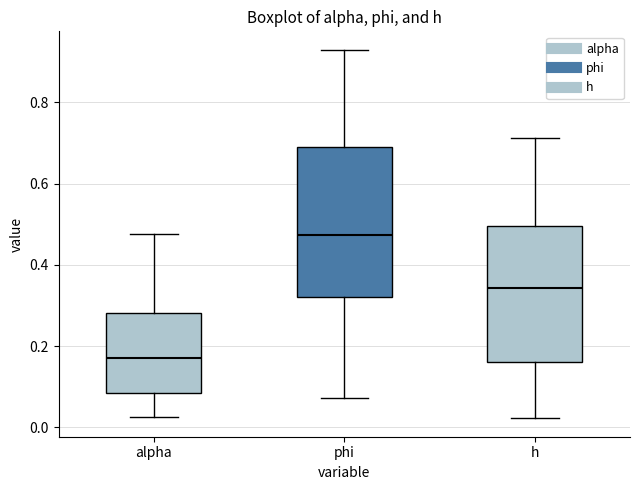

Where does the median line of the box for h sit on the y-axis? The values are not printed on the chart, so give them approximately, as read against the axis.

0.34